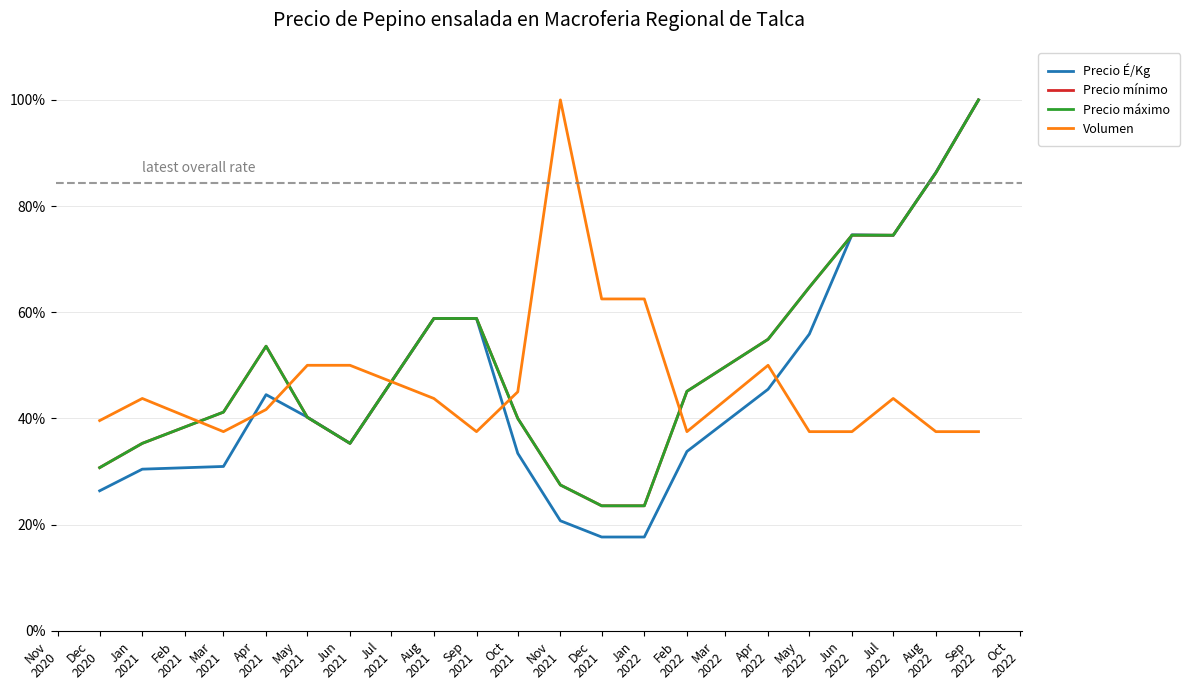

What is the difference between the Precio mínimo values at Aug 2021 and May 2021?

18.6